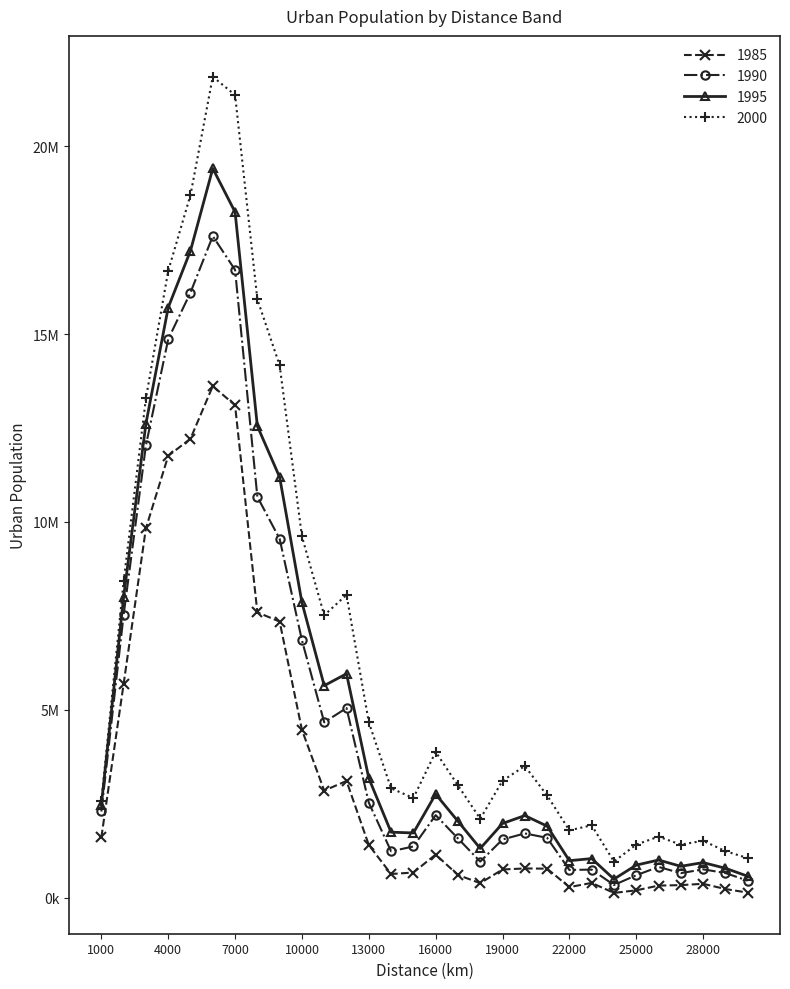

List the series in order of their overall mean, lowest first.

1985, 1990, 1995, 2000